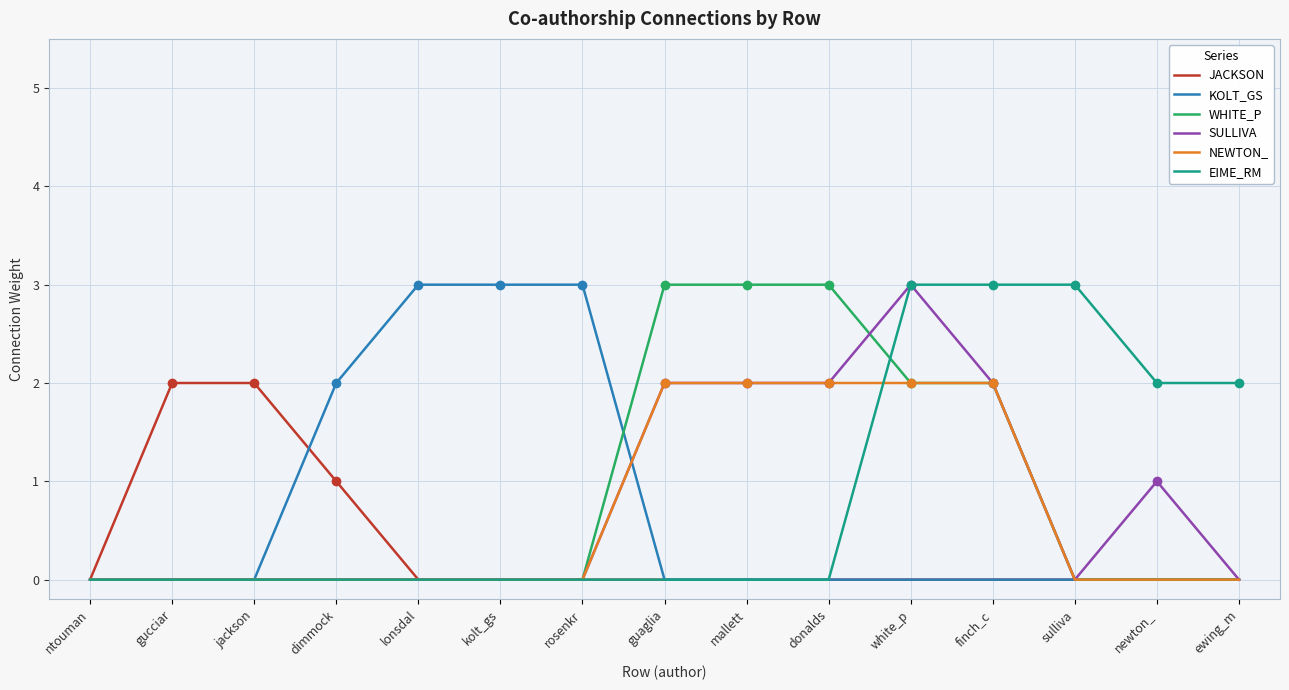

The JACKSON series shows 4 at jackson. True or false?

False